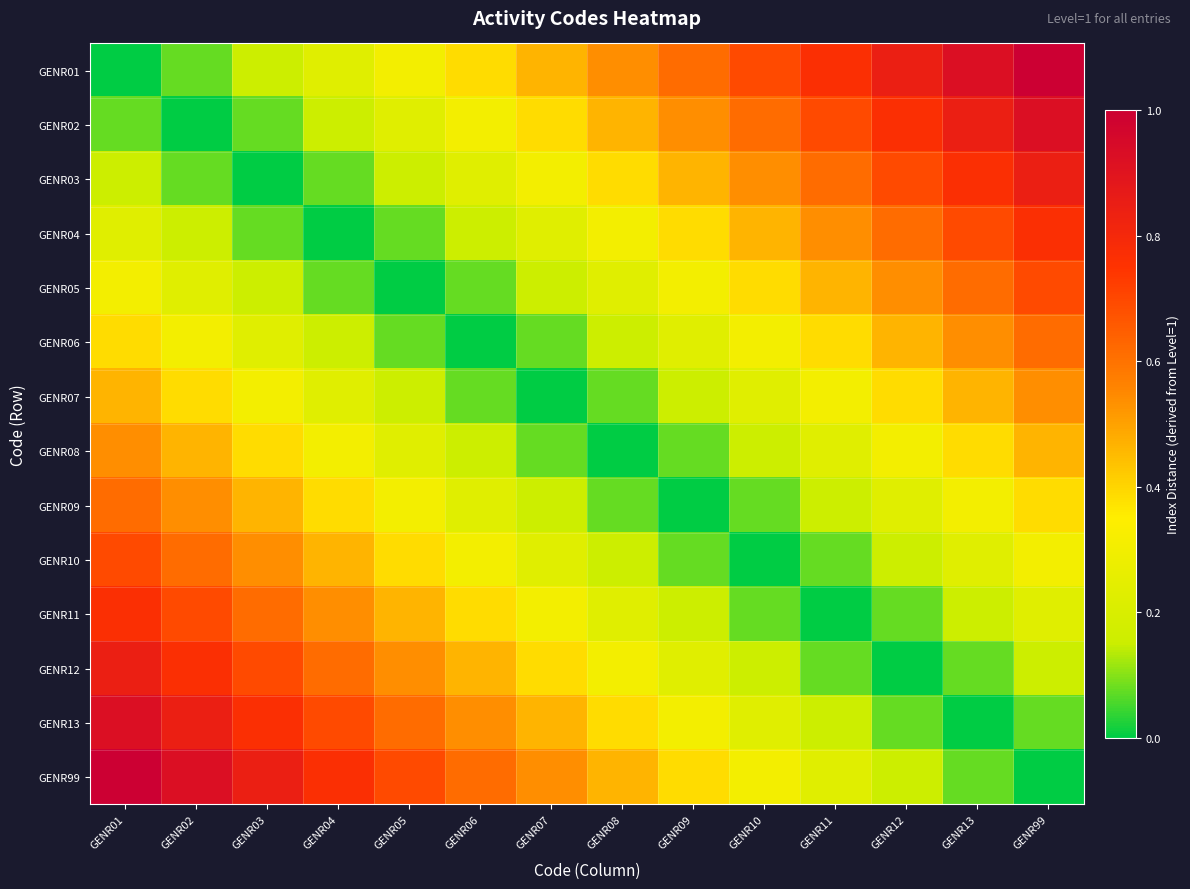

At which category is the sum across all series the highest?

GENR01